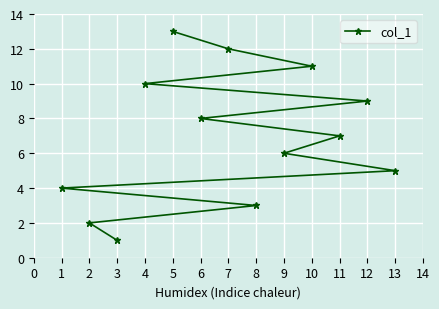

Reading left to right, extract all data points from this chart.

1=4	2=2	3=1	4=10	5=13	6=8	7=12	8=3	9=6	10=11	11=7	12=9	13=5